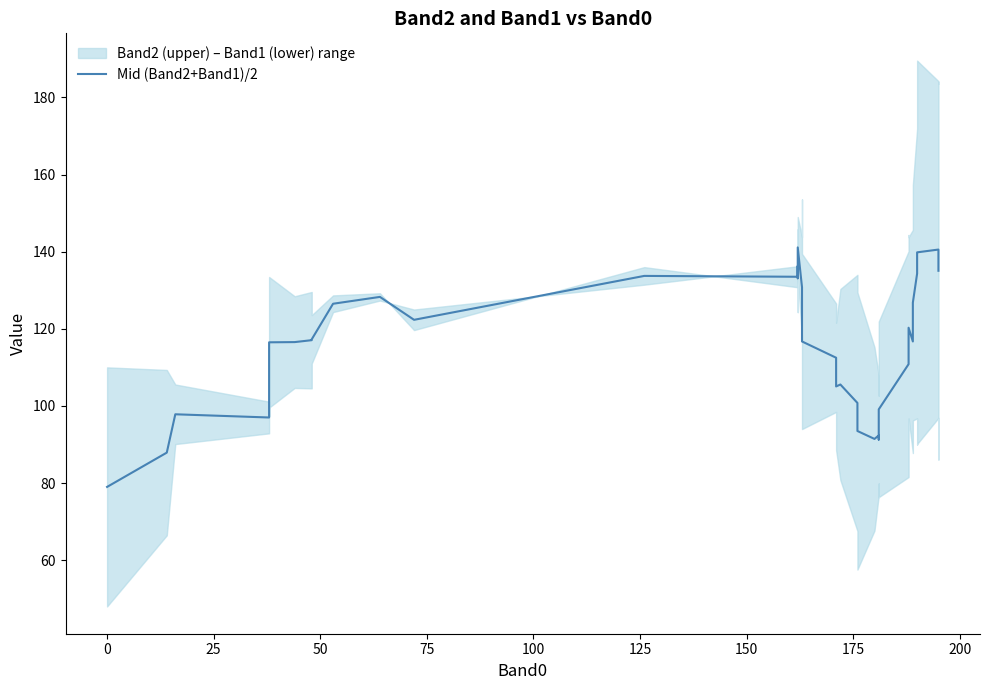

How many data points does each series have?

40